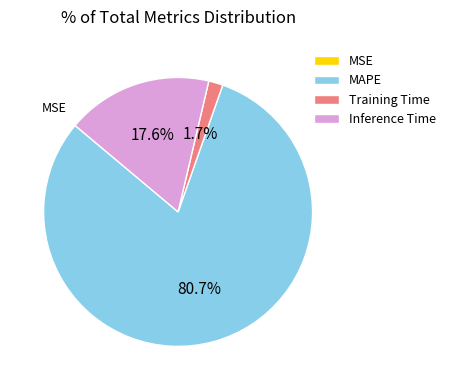

Is Inference Time the majority of the pie?

No